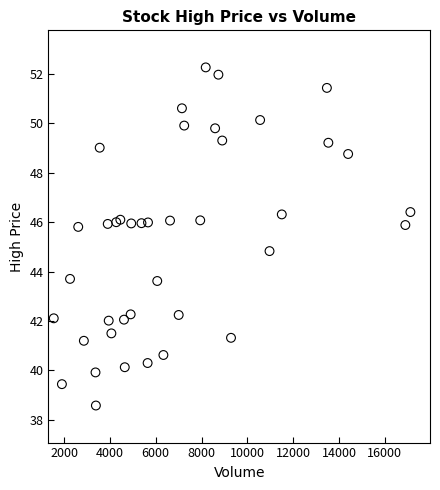

What Y value in the scatter plot is closest to 45?

44.8